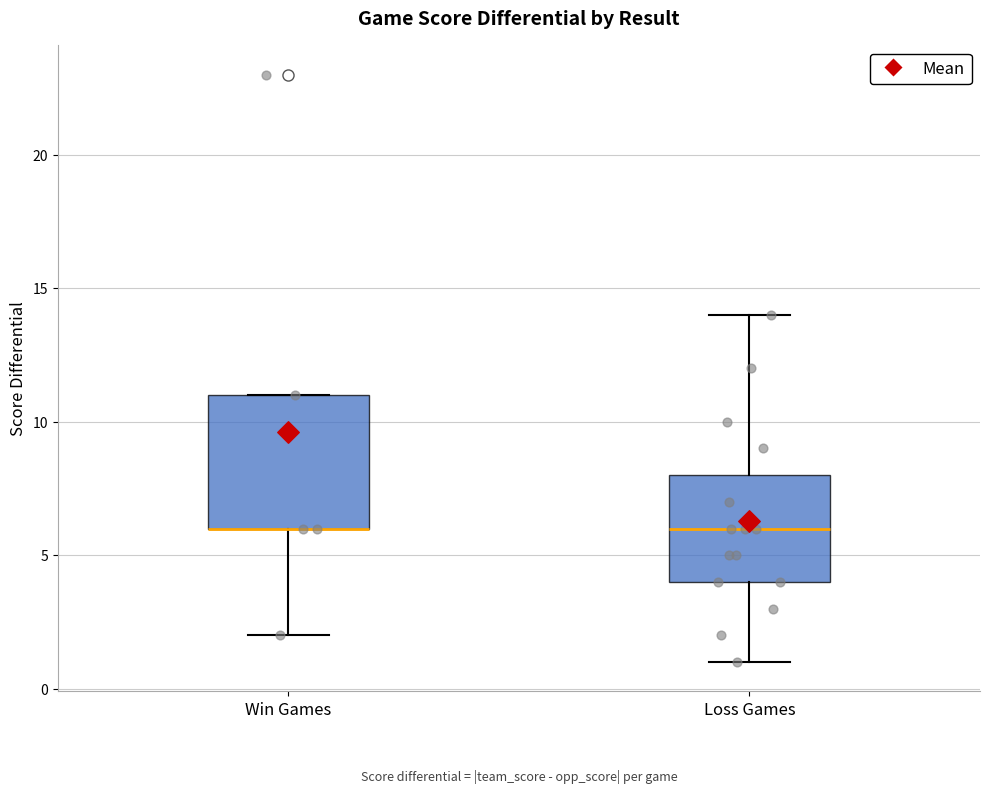

Reading left to right, transcribe this box plot: for each box, give where its median line is, the range the box spans, and where its two whiskers end, as read against the y-axis. The values are not printed on the chart, so give them approximately, as read against the axis.

Win Games: median 6 (drawn on the box's lower edge), box 6 to 11, whiskers 2 to 11
Loss Games: median 6, box 4 to 8, whiskers 1 to 14